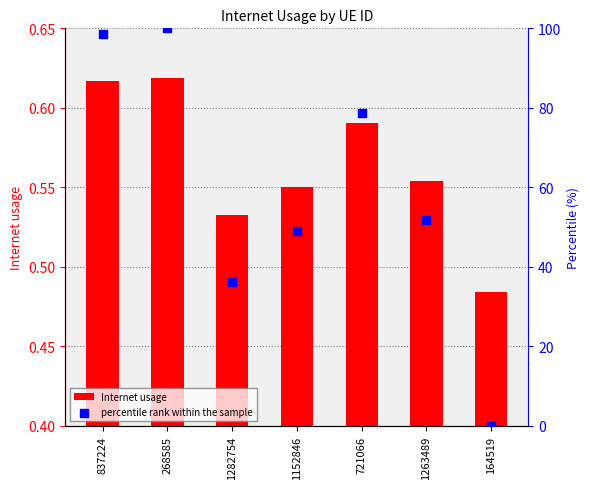

Which series has the largest Y range (max minus min)?

percentile rank within the sample